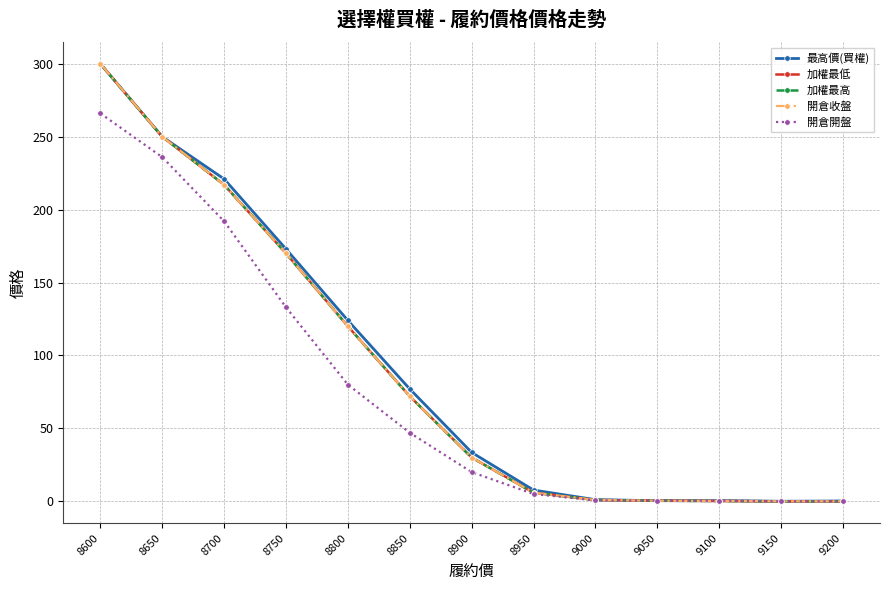

What is the sum of the 開倉收盤 values at 9050 and 8800?

120.4